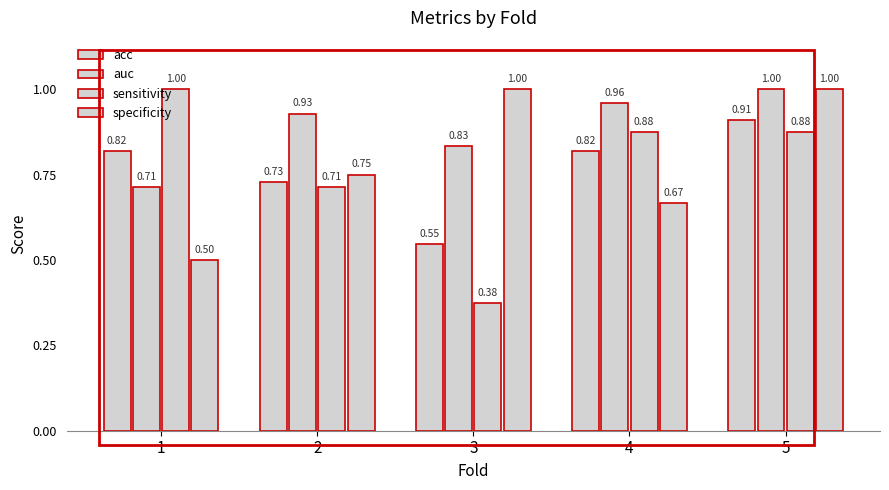

How many bars are there in total?

20